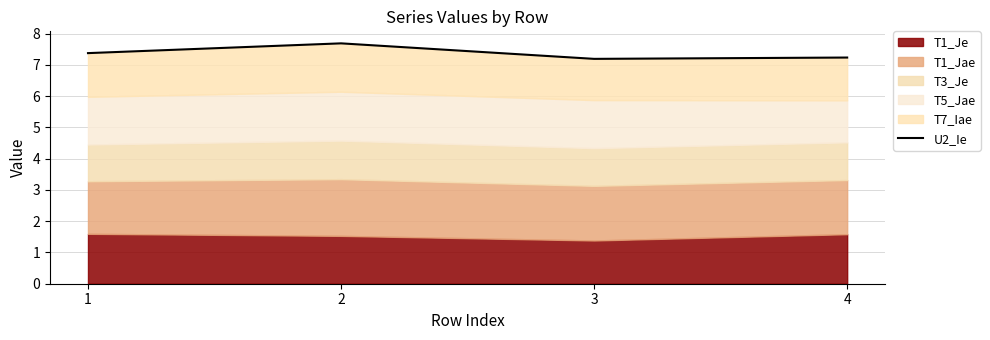

Read the value at 3.

7.2